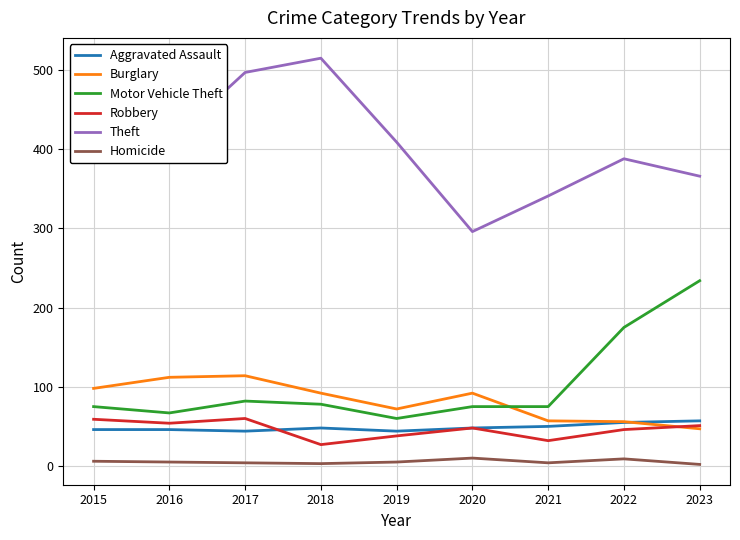

Rank the categories by Theft value from lowest to highest.

2020, 2021, 2023, 2022, 2016, 2019, 2017, 2015, 2018